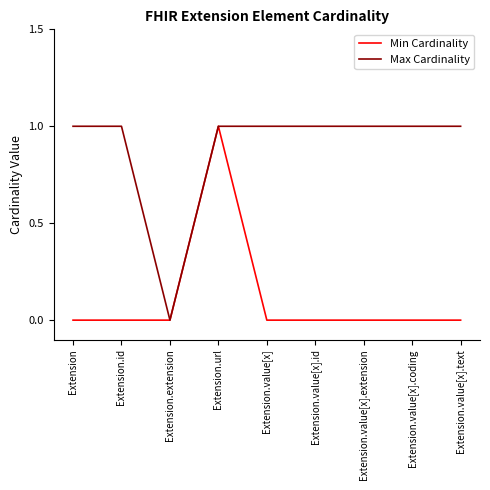

Does the chart display data point markers on the line(s)?

No